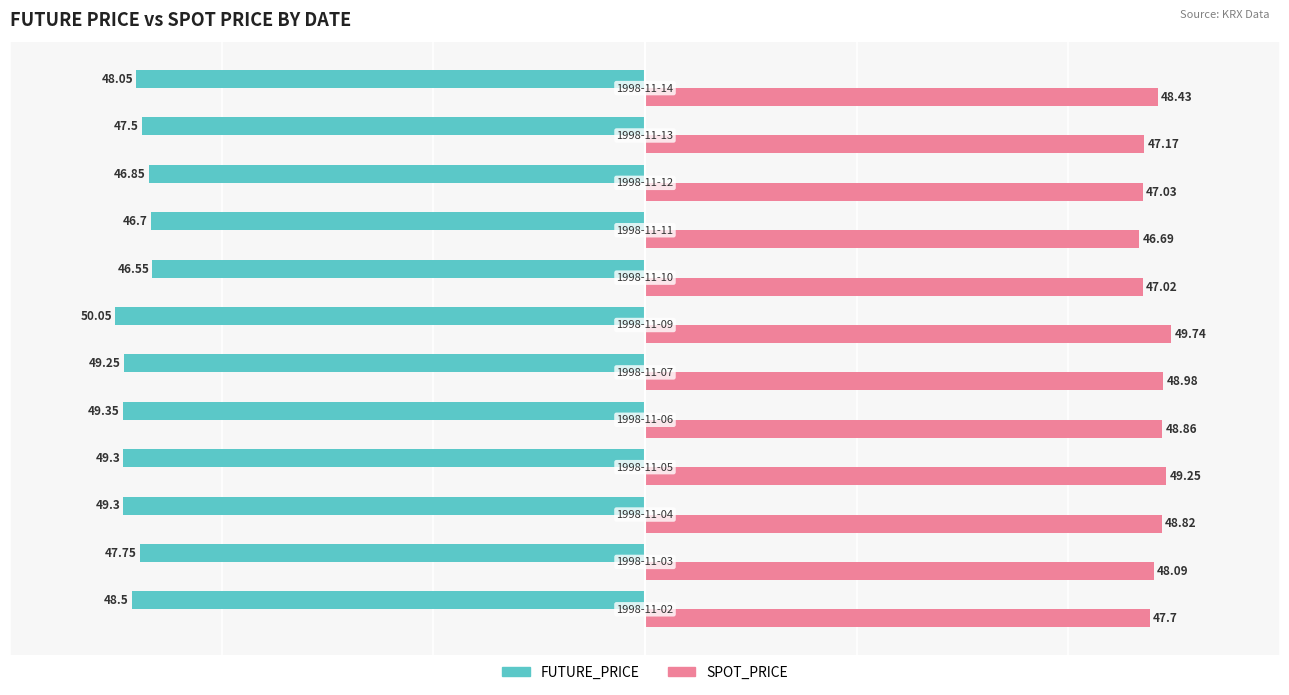

What is the lowest value of the SPOT_PRICE series?

46.7